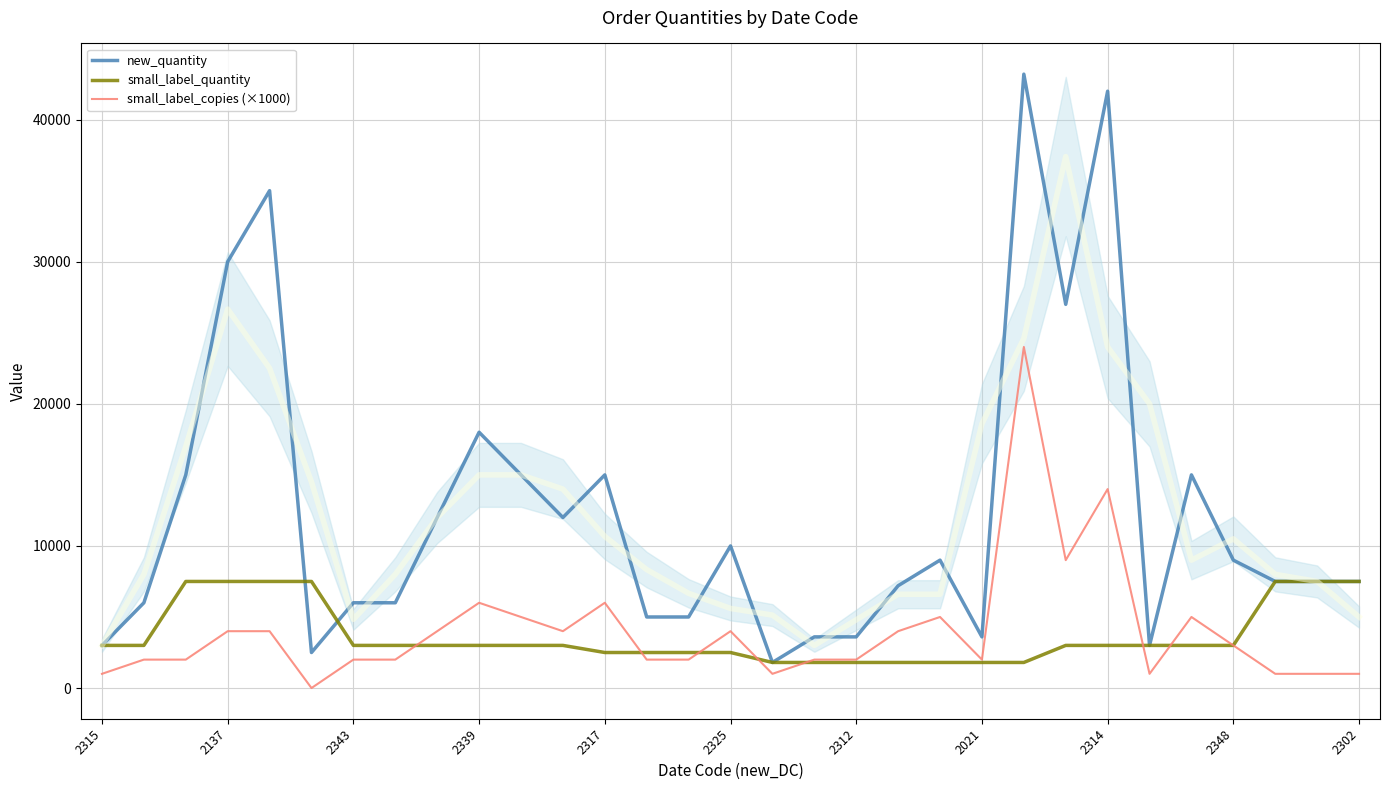

Reading right to left, what are all the values shown in this chart?

new_quantity: 7500	7500	7500	9000	15000	3000	42000	27000	43200	3600	9000	7200	3600	3600	1800	10000	5000	5000	15000	12000	15000	18000	12000	6000	6000	2500	35000	30000	15000	6000	3000
small_label_quantity: 7500	7500	7500	3000	3000	3000	3000	3000	1800	1800	1800	1800	1800	1800	1800	2500	2500	2500	2500	3000	3000	3000	3000	3000	3000	7500	7500	7500	7500	3000	3000
small_label_copies (×1000): 1000	1000	1000	3000	5000	1000	14000	9000	24000	2000	5000	4000	2000	2000	1000	4000	2000	2000	6000	4000	5000	6000	4000	2000	2000	0	4000	4000	2000	2000	1000